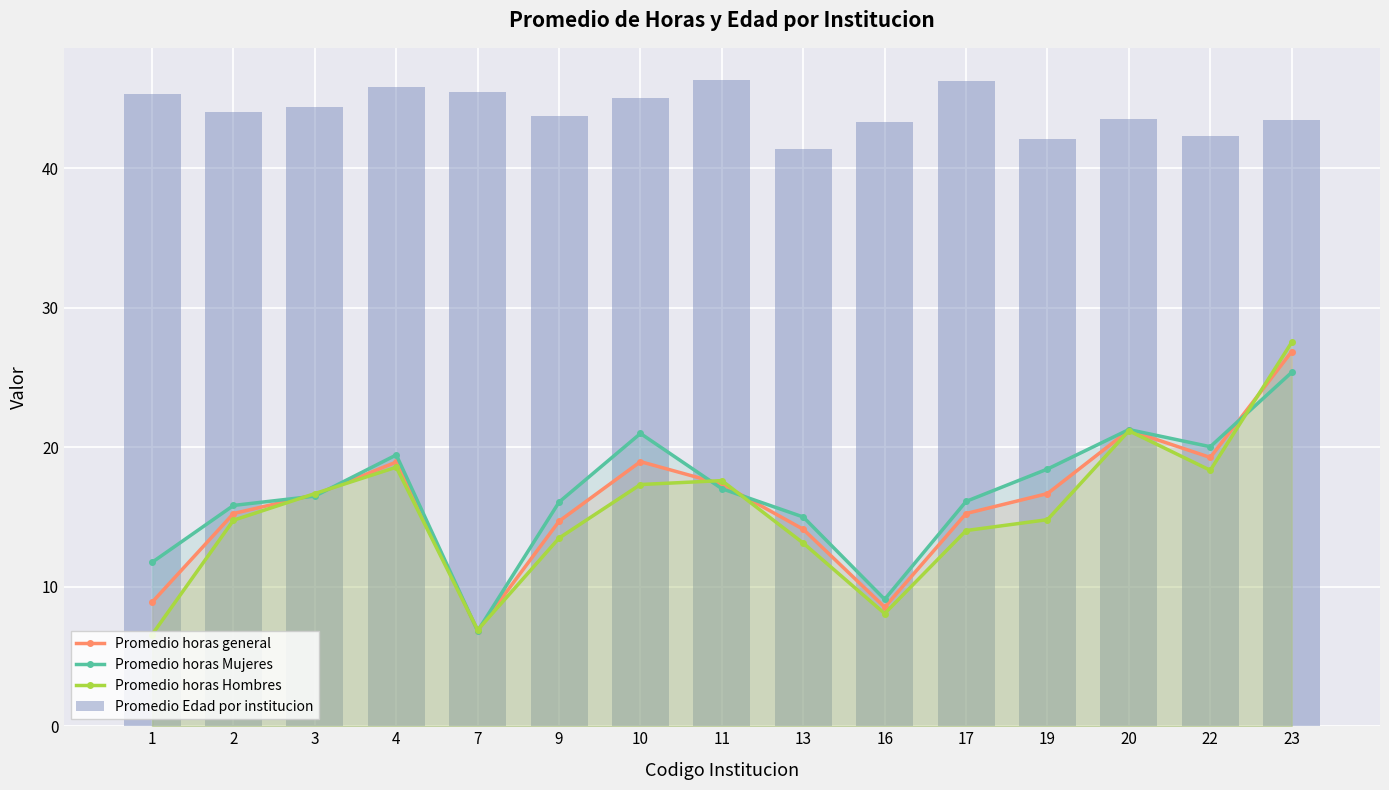

Reading left to right, what are all the values shown in this chart?

Promedio horas general: 1=8.9	2=15.2	3=16.6	4=18.9	7=6.9	9=14.7	10=19.0	11=17.4	13=14.1	16=8.5	17=15.2	19=16.7	20=21.2	22=19.3	23=26.9
Promedio horas Mujeres: 1=11.8	2=15.8	3=16.5	4=19.4	7=6.8	9=16.1	10=21.0	11=17.0	13=15.0	16=9.1	17=16.1	19=18.4	20=21.3	22=20.0	23=25.4
Promedio horas Hombres: 1=6.6	2=14.8	3=16.7	4=18.6	7=6.9	9=13.5	10=17.3	11=17.6	13=13.1	16=8.1	17=14.0	19=14.8	20=21.2	22=18.4	23=27.5
Promedio Edad por institucion: 1=45.3	2=44.0	3=44.4	4=45.8	7=45.4	9=43.8	10=45.1	11=46.3	13=41.4	16=43.3	17=46.3	19=42.1	20=43.5	22=42.3	23=43.5